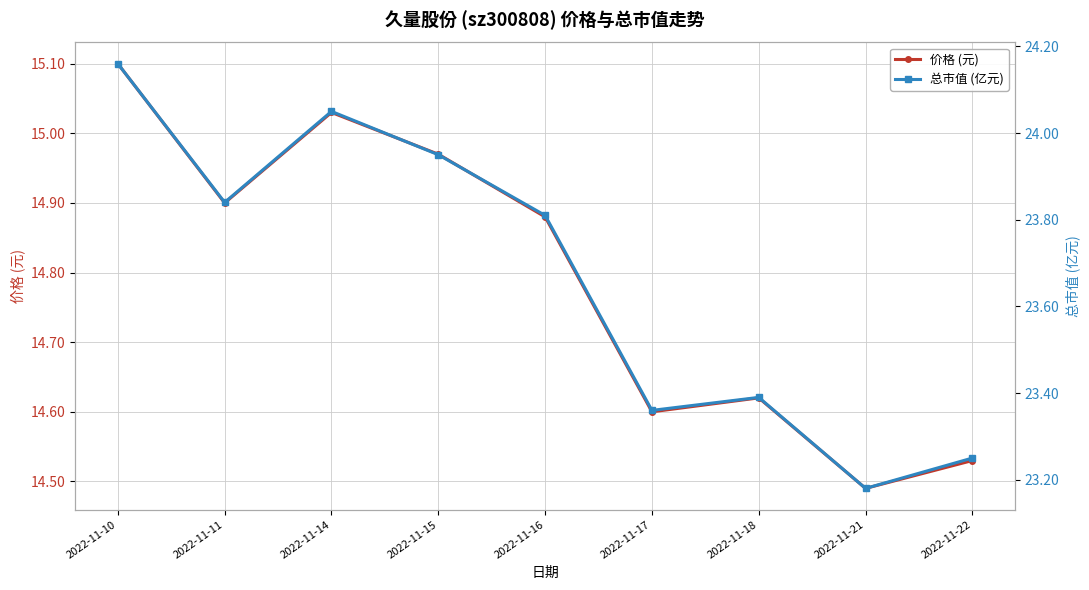

At 2022-11-18, list the series in order from smallest to largest.

价格 (元), 总市值 (亿元)